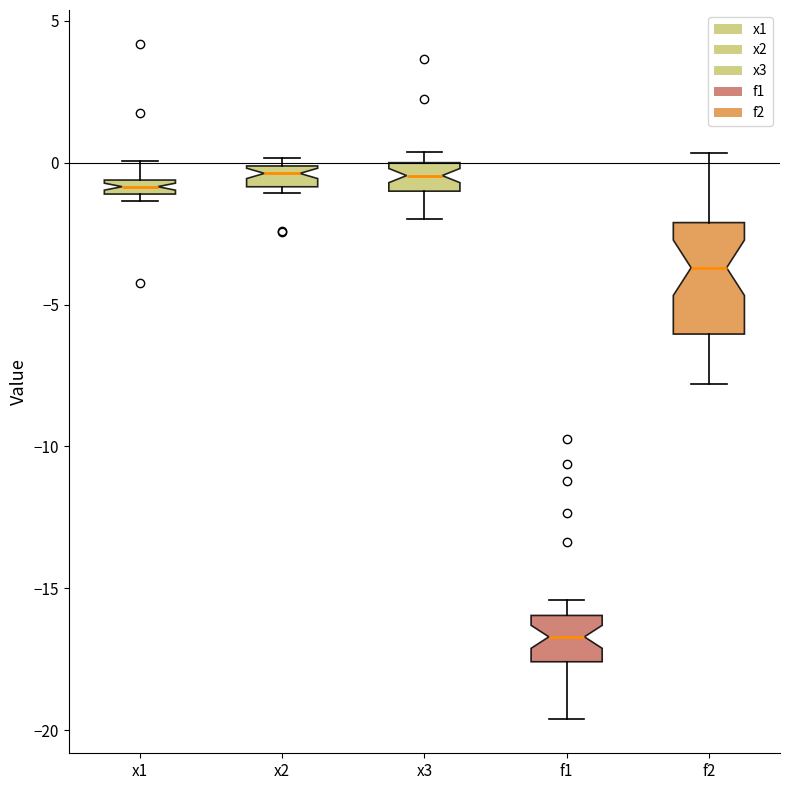

Where does the upper whisker of the box for x1 end on the y-axis? The values are not printed on the chart, so give them approximately, as read against the axis.

0.0